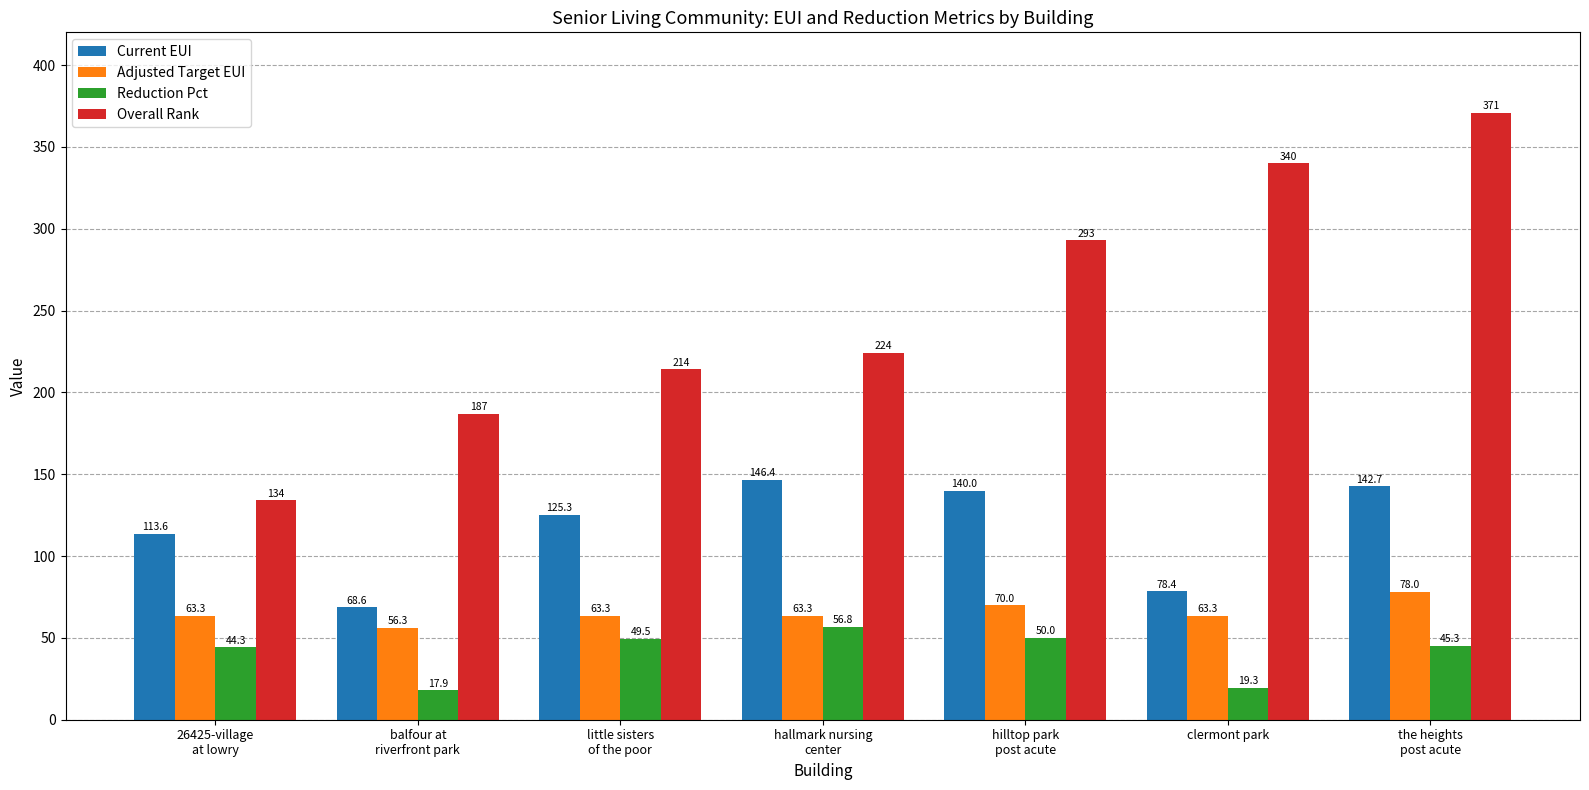

Which category has the highest value in the Reduction Pct series?

hallmark nursing
center